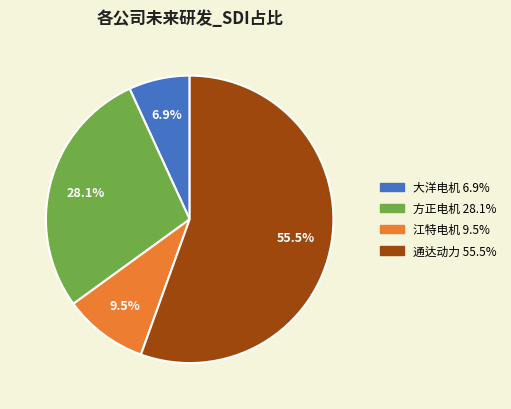

Rank the categories by value from highest to lowest.

通达动力, 方正电机, 江特电机, 大洋电机